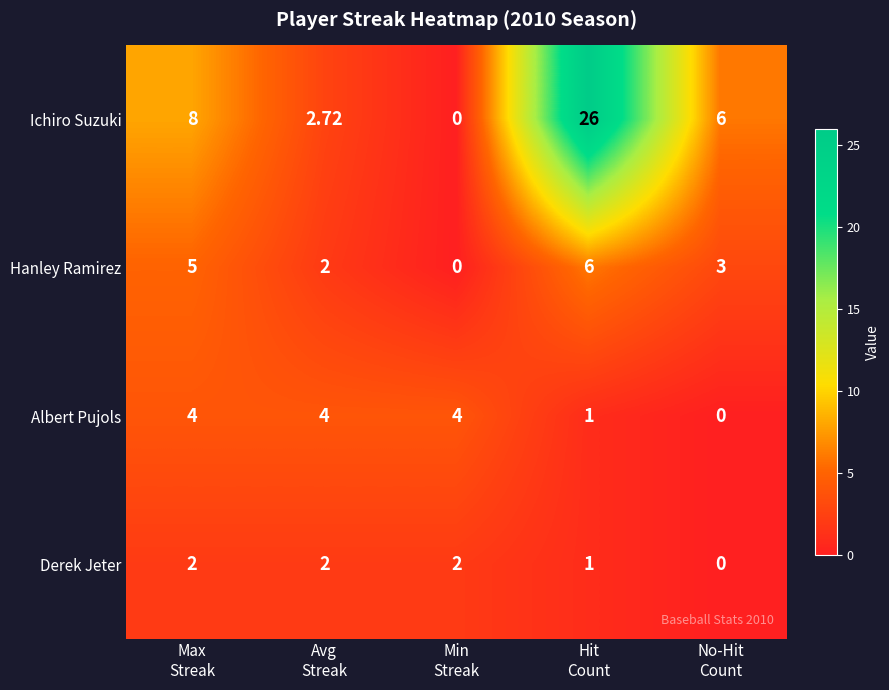

List the series in order of their peak value, lowest first.

Derek Jeter, Albert Pujols, Hanley Ramirez, Ichiro Suzuki